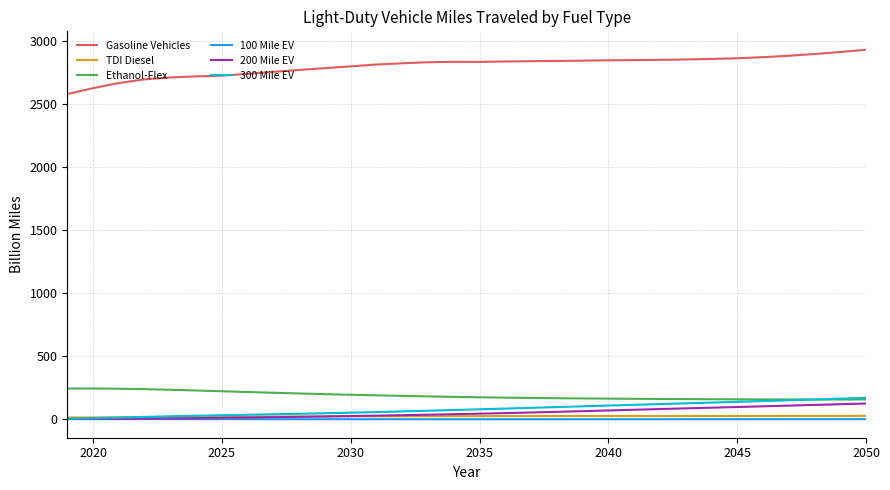

What is the maximum value for TDI Diesel?

28.3